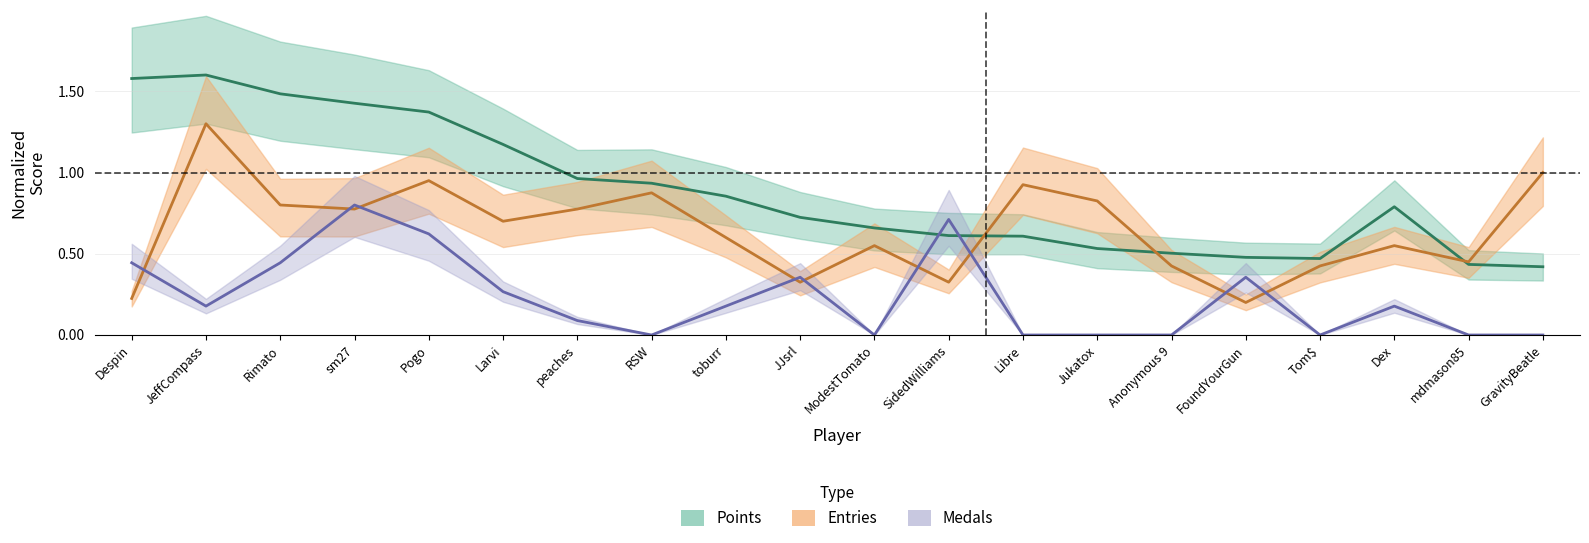

List the series in order of their peak value, highest first.

Points, Entries, Medals